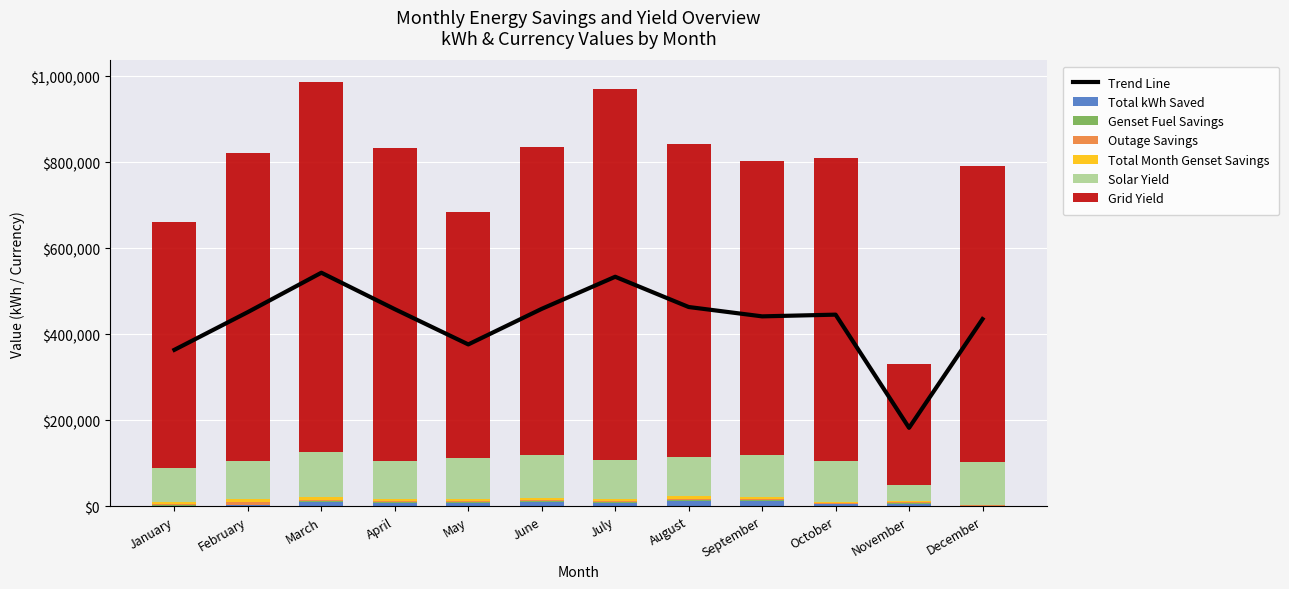

Which category has the highest value in the Grid Yield series?

March